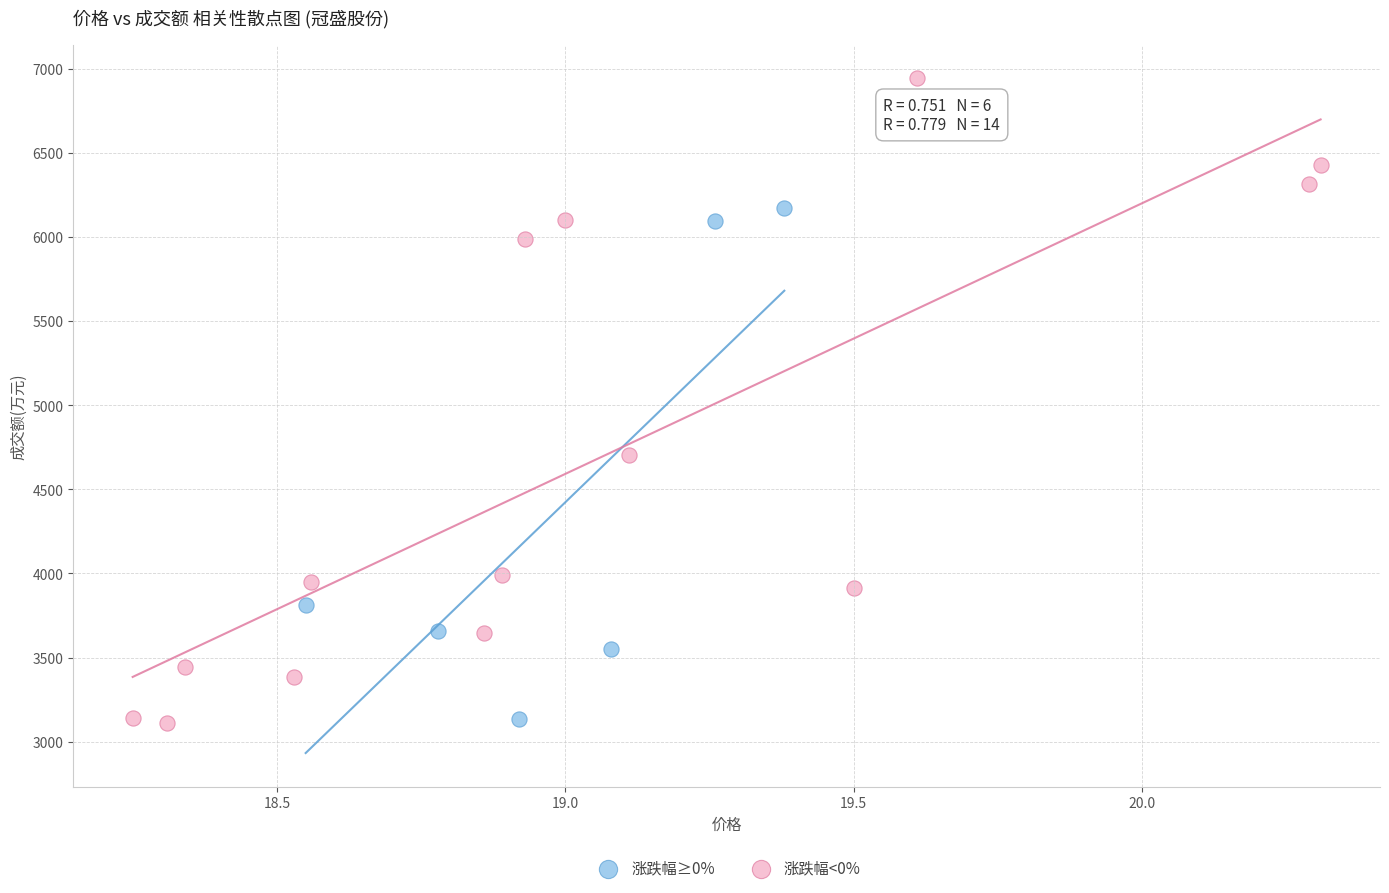

Which series has the widest spread of Y values?

涨跌幅<0%